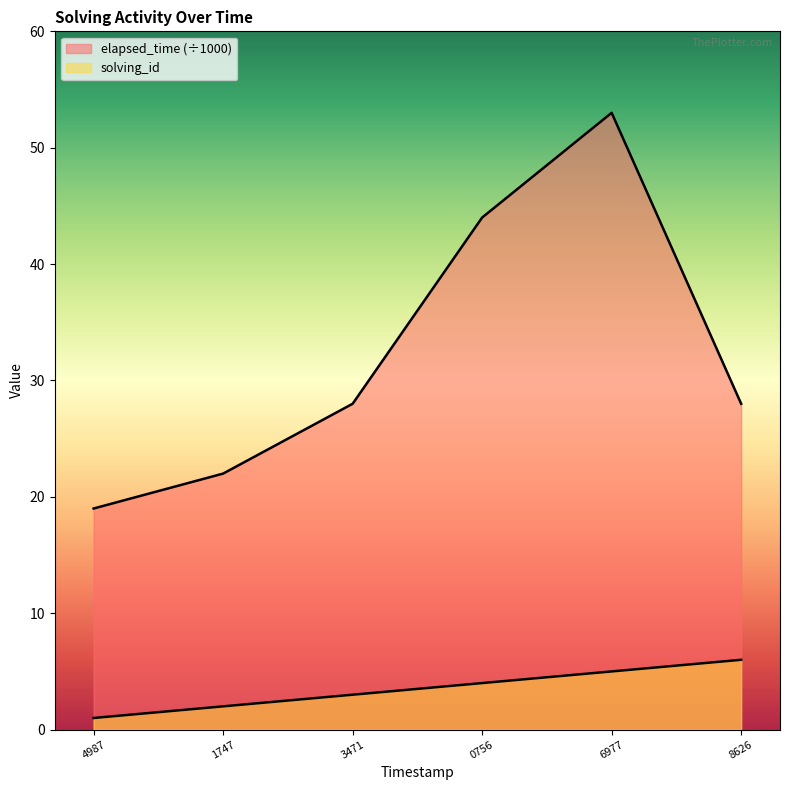

What is the value of the solving_id point at the 3rd from the left?

3